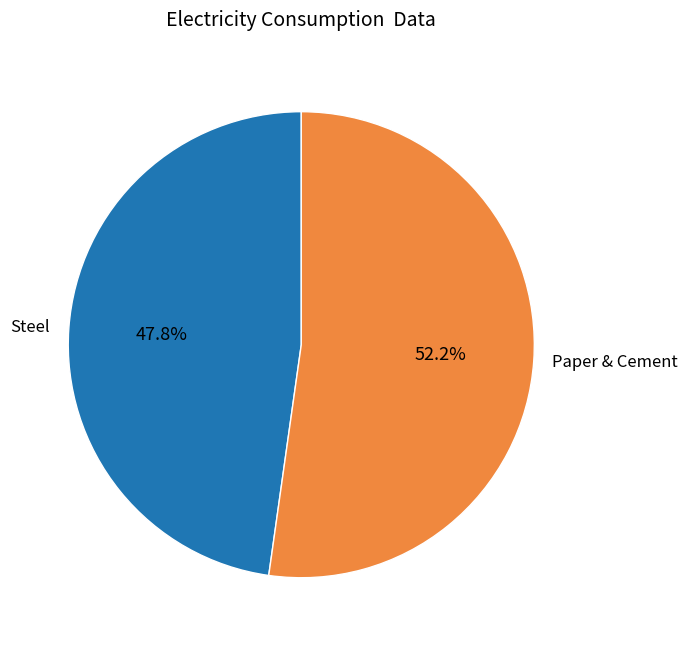

Which slice represents more than half of the pie?

Paper & Cement